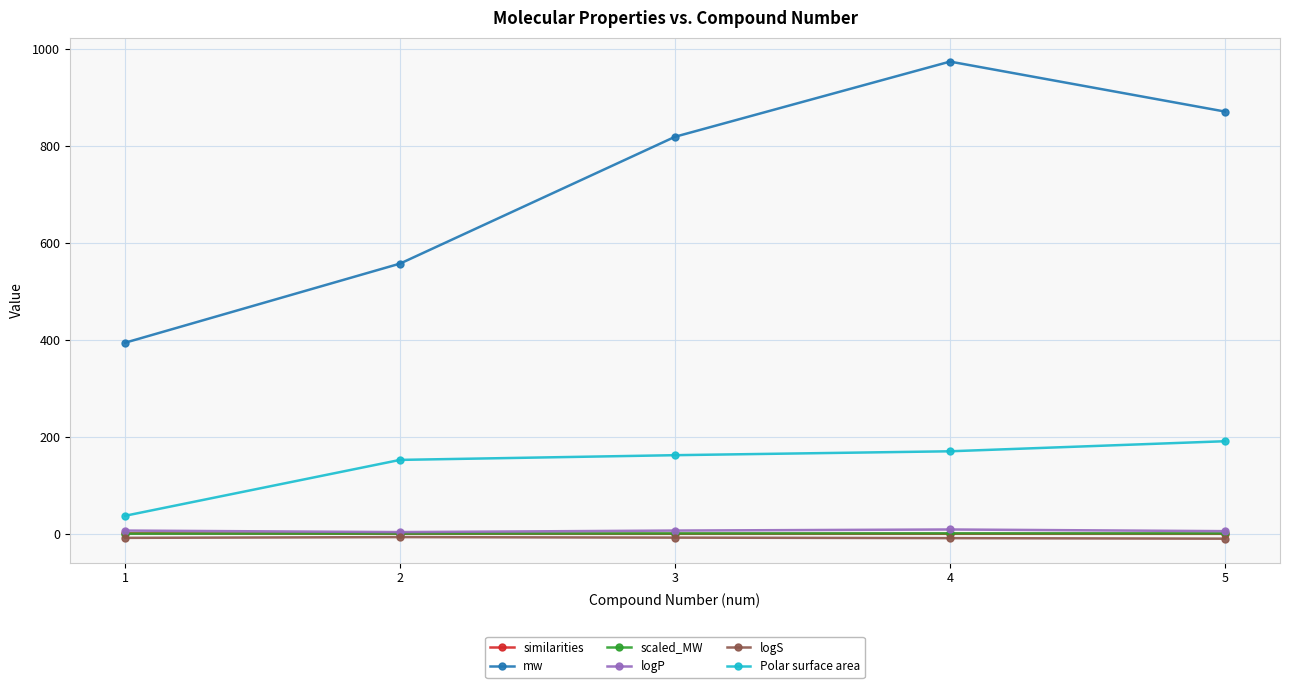

What is the value of the logP point at the 3rd from the left?

6.8